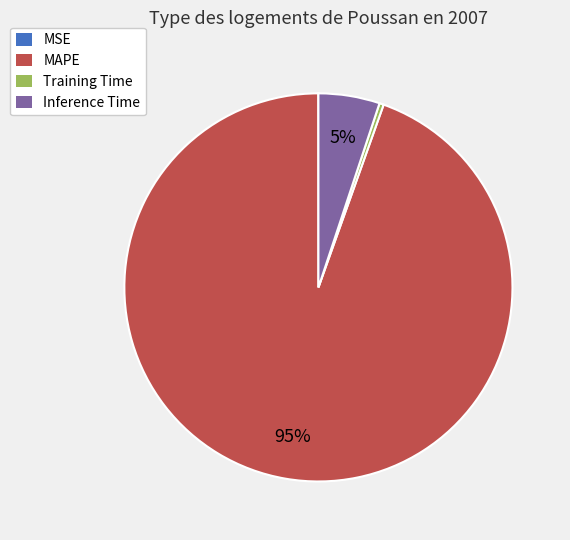

To the nearest percent, what percentage of the pie is Inference Time?

5%